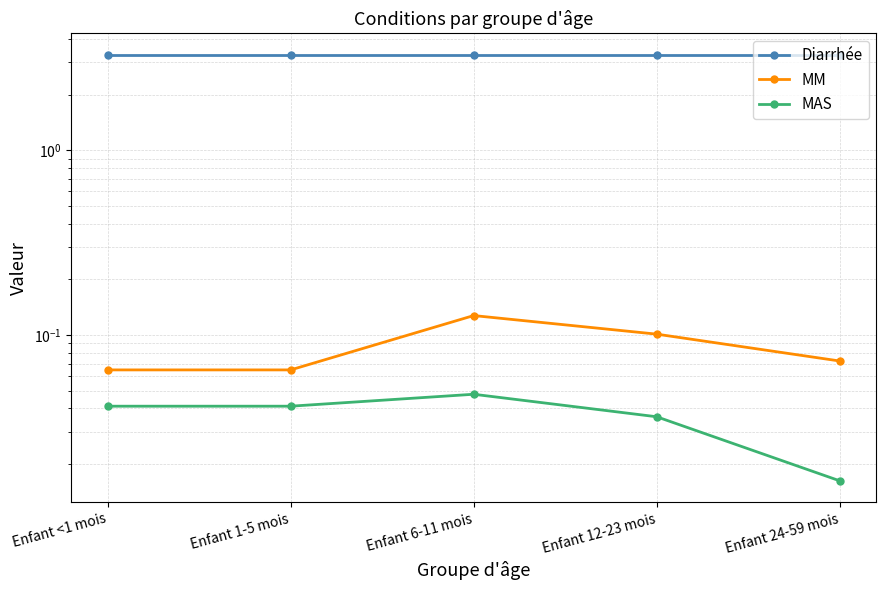

True or false: MAS and MM cross at least once.

False